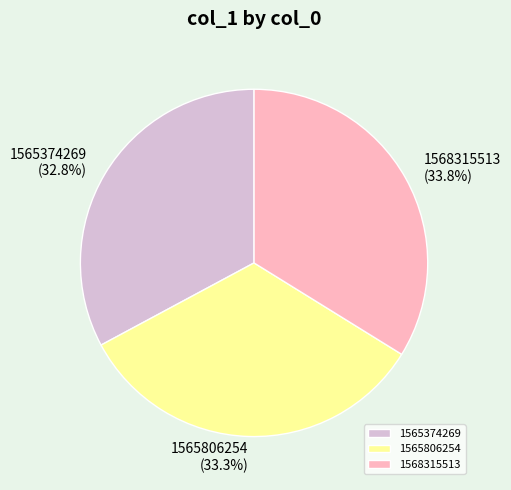

Approximately how many times larger is the value at 1568315513 compared to 1565374269?

1.0